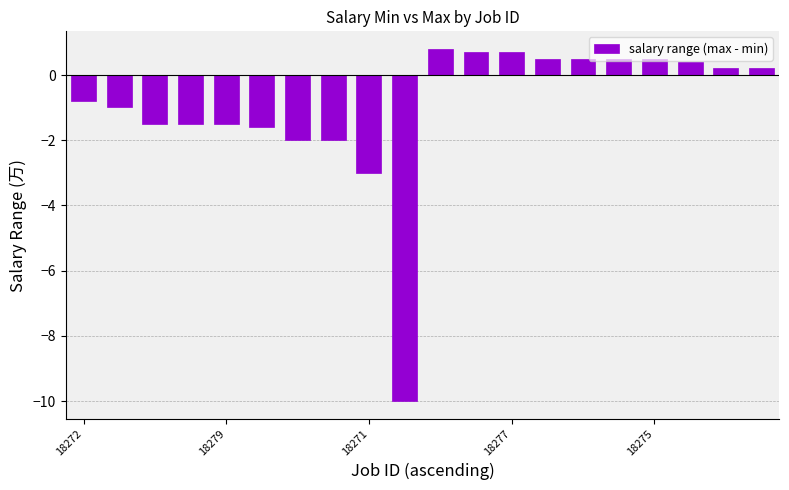

Reading right to left, what are all the values shown in this chart?

0.2	0.2	0.4	0.5	0.5	0.5	0.5	0.7	0.7	0.8	-10.0	-3.0	-2.0	-2.0	-1.6	-1.5	-1.5	-1.5	-1.0	-0.8